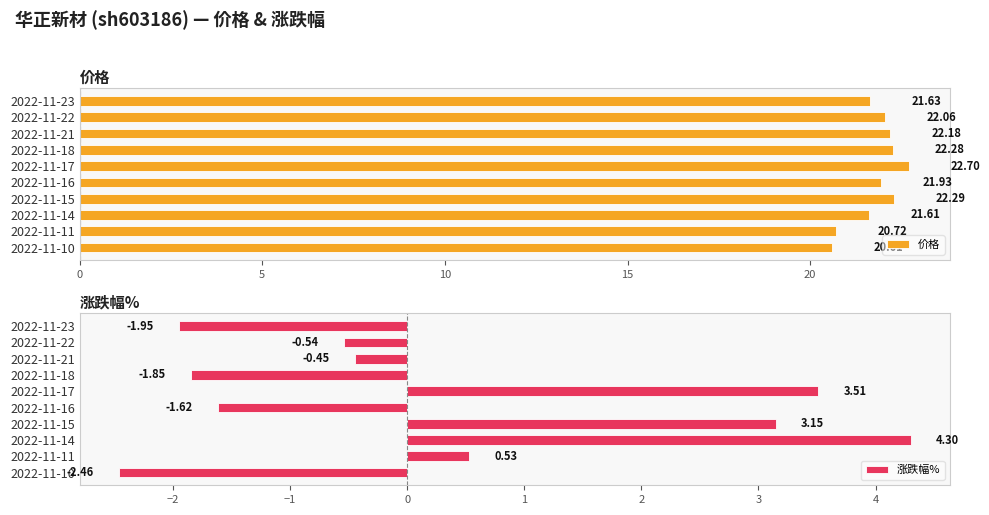

Which has a higher value, 2022-11-21 or 2022-11-22?

2022-11-21